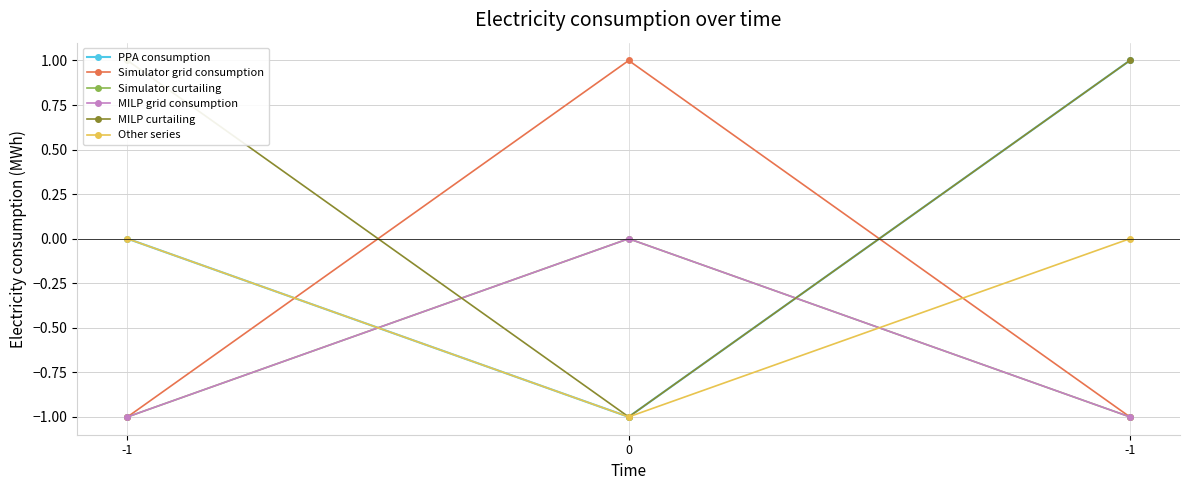

What is the sum of the Other series values at 0 and -1?

-1